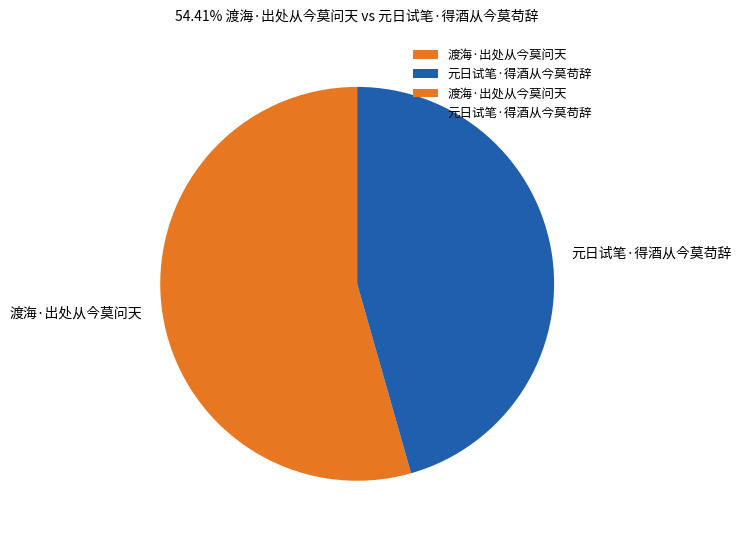

Rank the categories by value from lowest to highest.

元日试笔·得酒从今莫苟辞, 渡海·出处从今莫问天